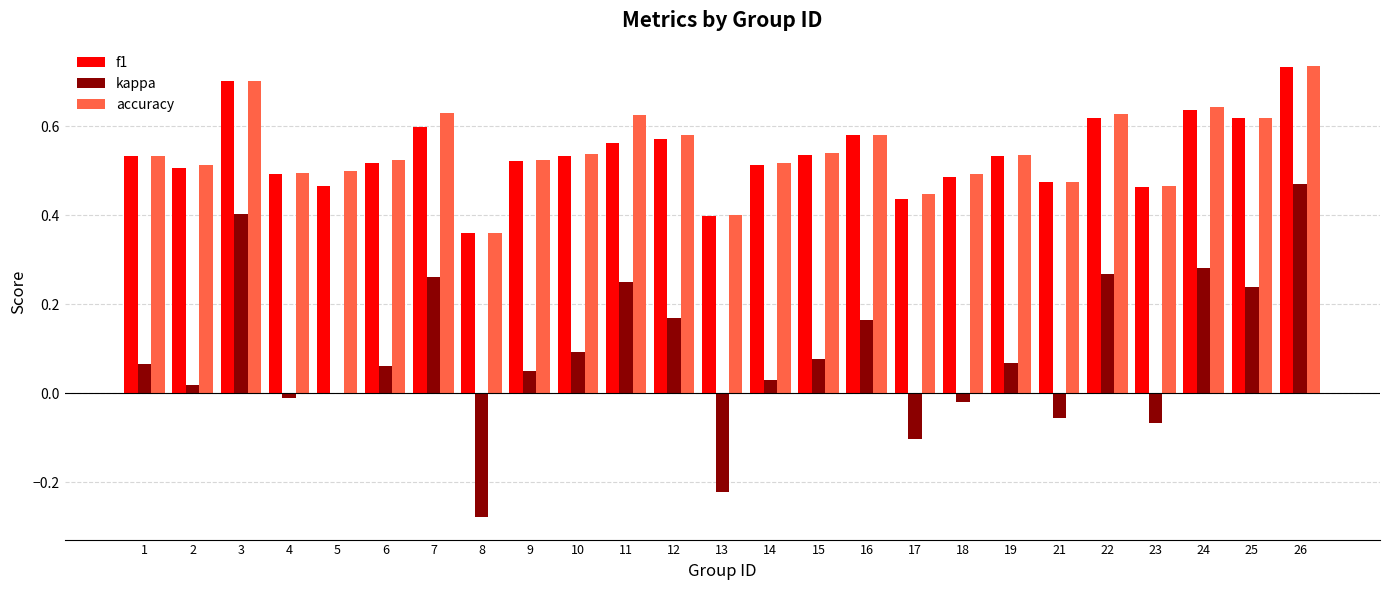

The value of f1 at 5 is 0.2. True or false?

False